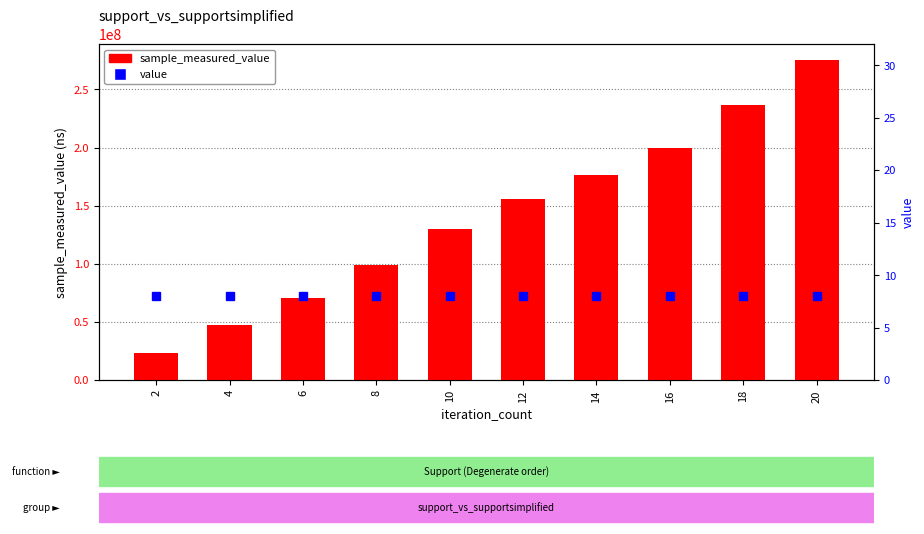

What is the lowest value of the value series?

8